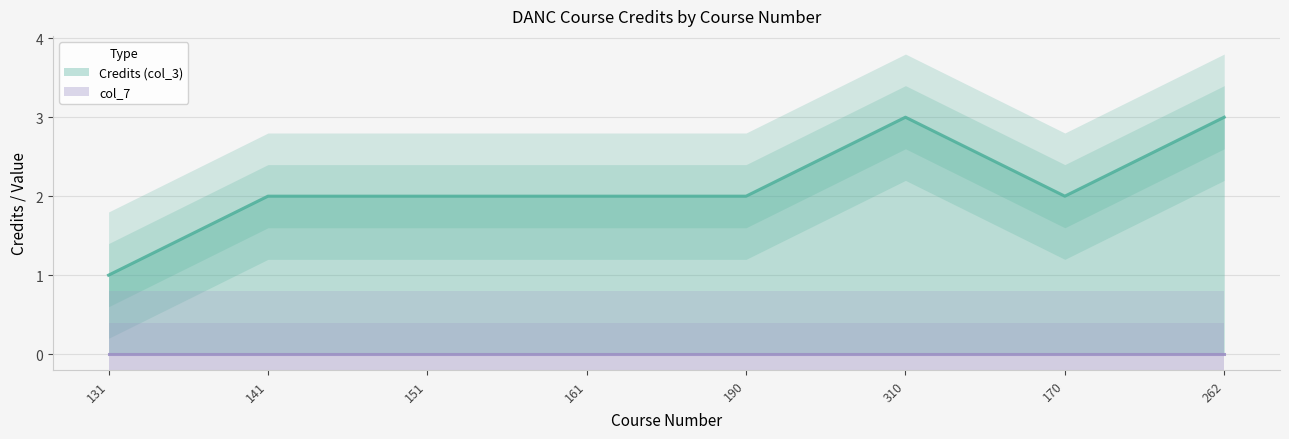

What is the sum of the values at 141 and 310?

5